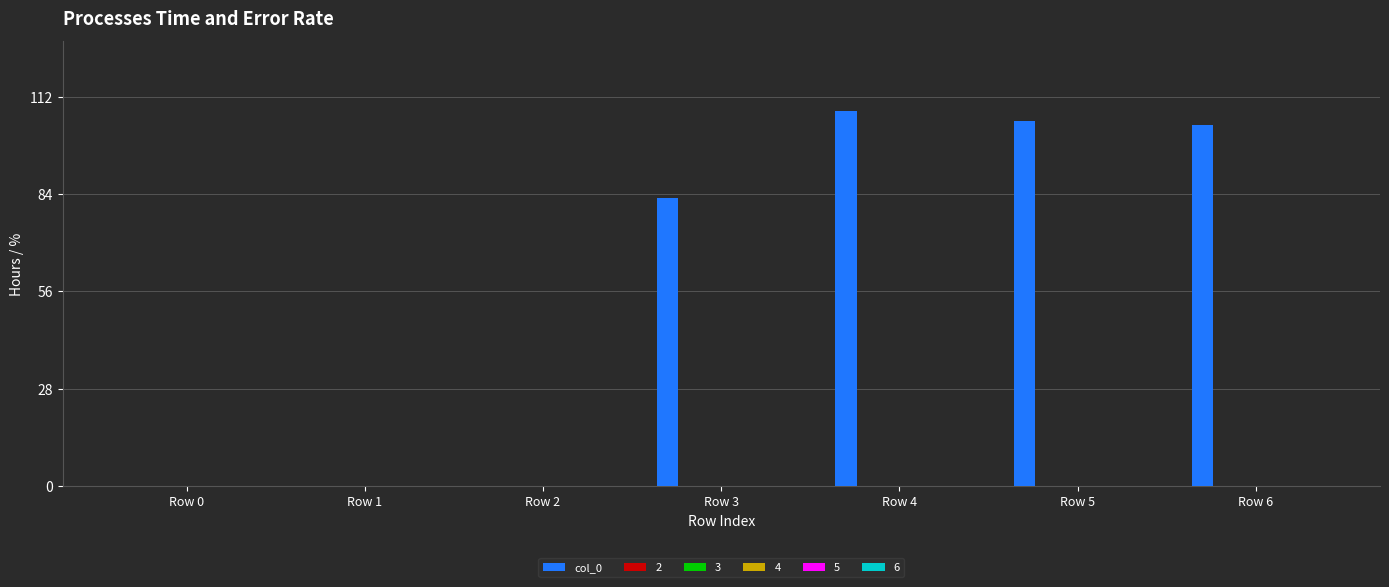

How many categories are shown in the chart?

7